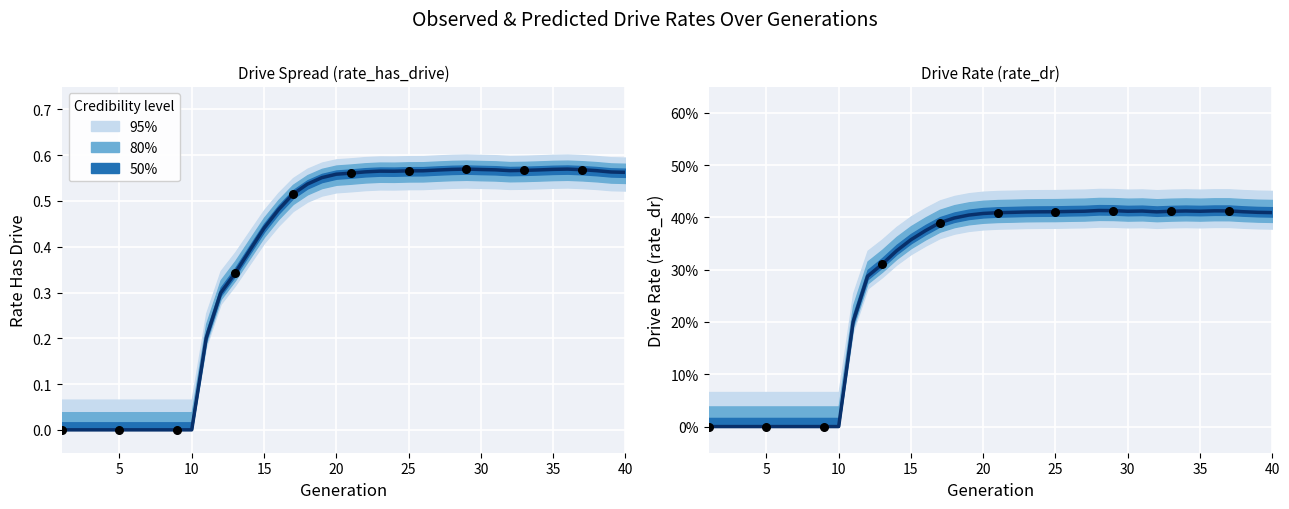

Which series contains the lowest Y value?

rate_has_drive